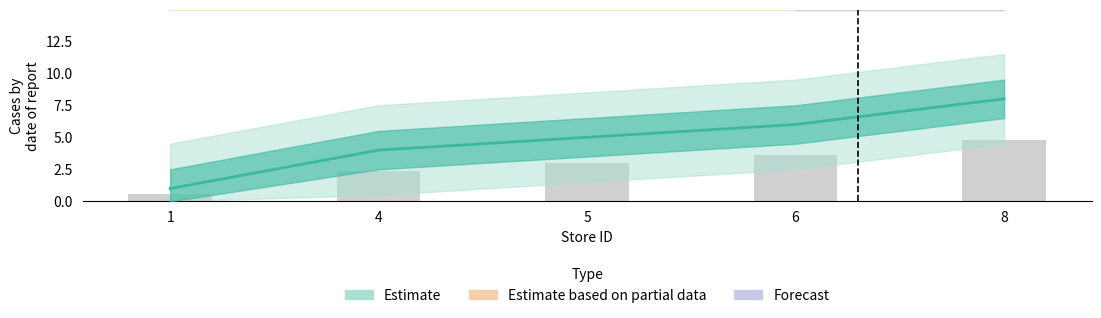

What is the average value?

5